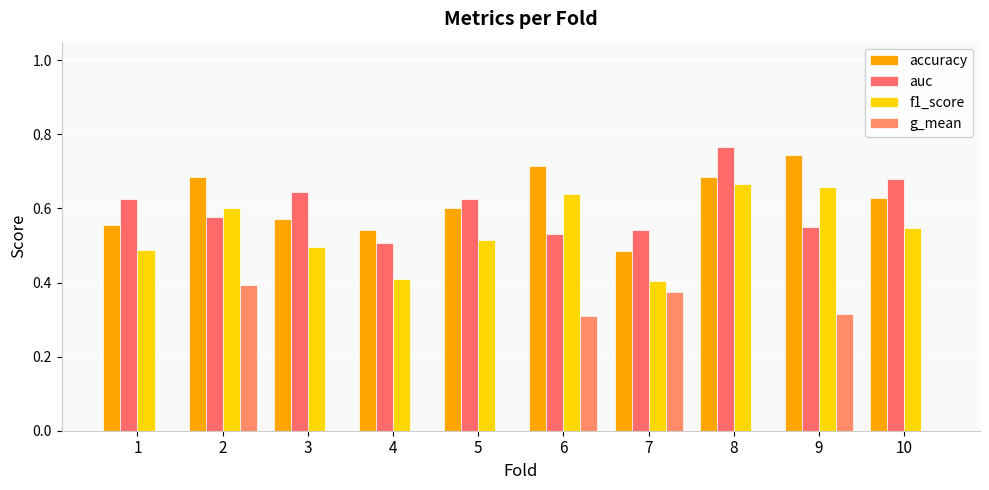

Reading left to right, list all the values displayed in this chart.

accuracy: 0.6	0.7	0.6	0.5	0.6	0.7	0.5	0.7	0.7	0.6
auc: 0.6	0.6	0.6	0.5	0.6	0.5	0.5	0.8	0.6	0.7
f1_score: 0.5	0.6	0.5	0.4	0.5	0.6	0.4	0.7	0.7	0.5
g_mean: 0.0	0.4	0.0	0.0	0.0	0.3	0.4	0.0	0.3	0.0